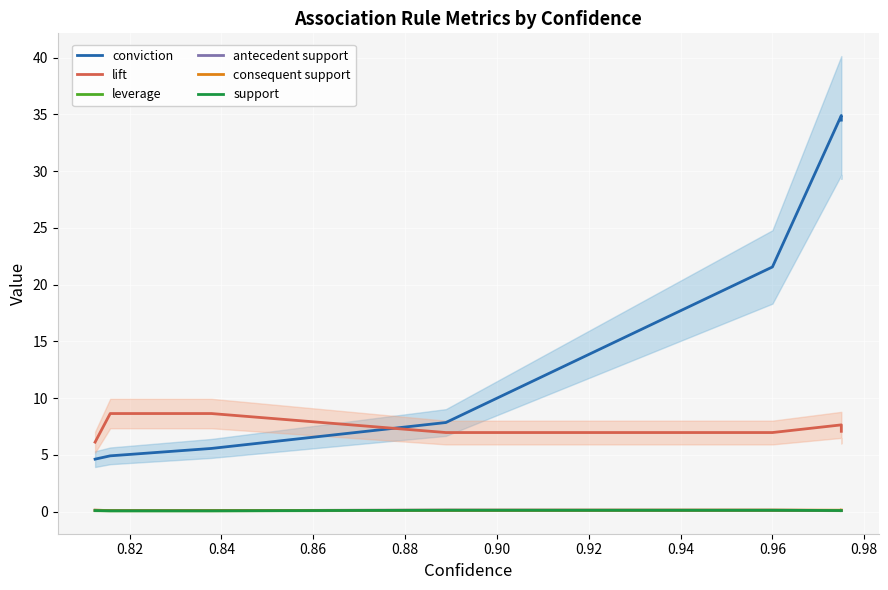

What is the value of the lift point at the 3rd from the left?

8.6